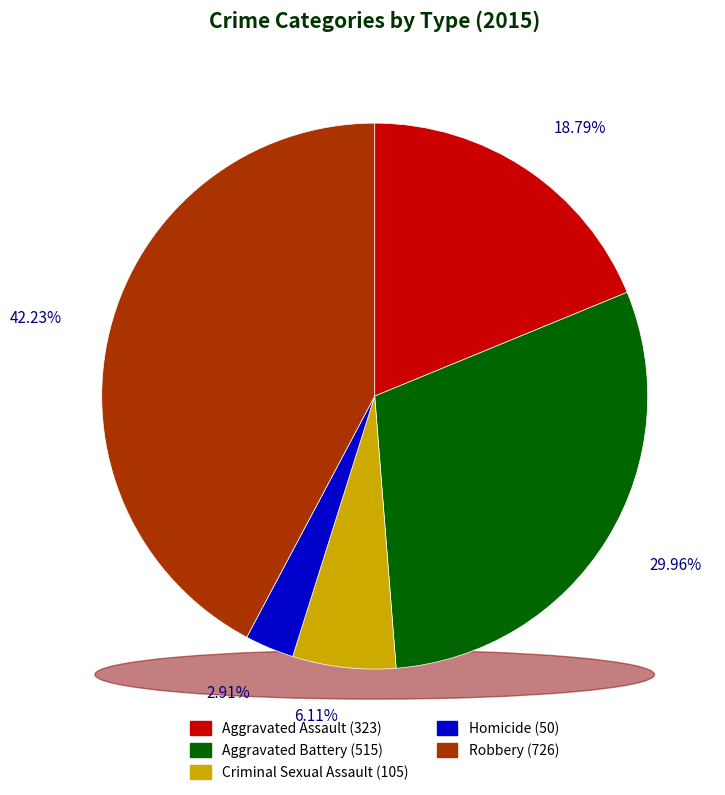

To the nearest percent, what is the combined percentage of Robbery and Criminal Sexual Assault?

48%